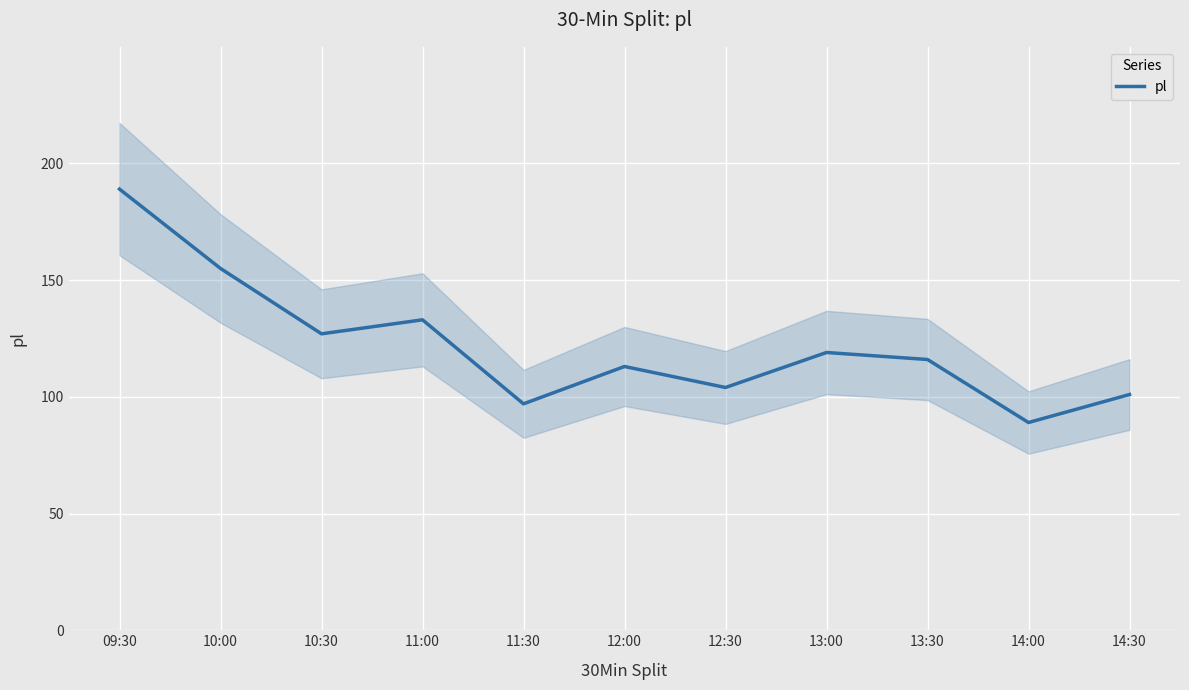

Is it true that the value at 10:30 is 226?

False